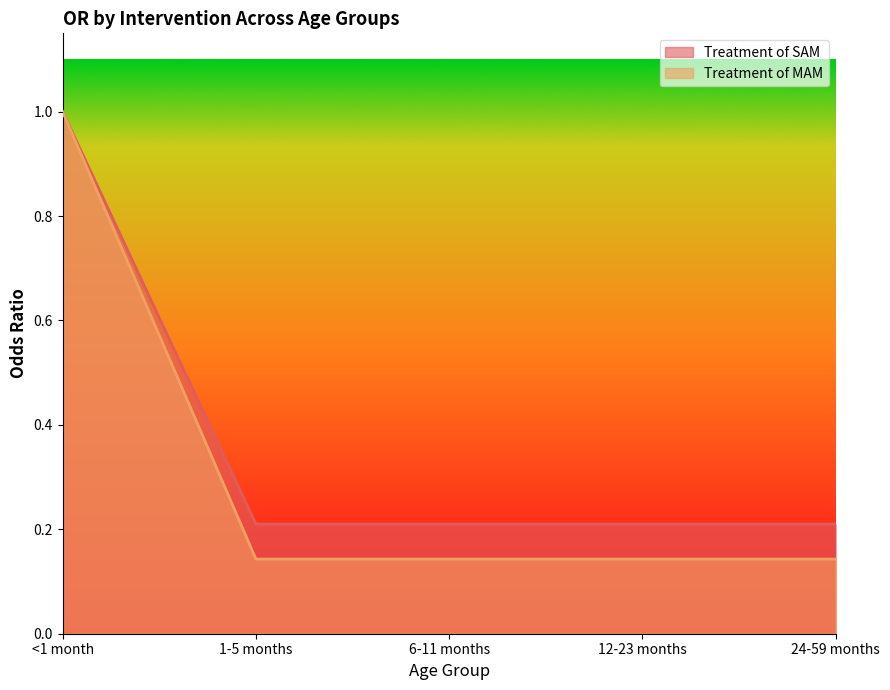

What is the label of the 3rd point from the right?

6-11 months